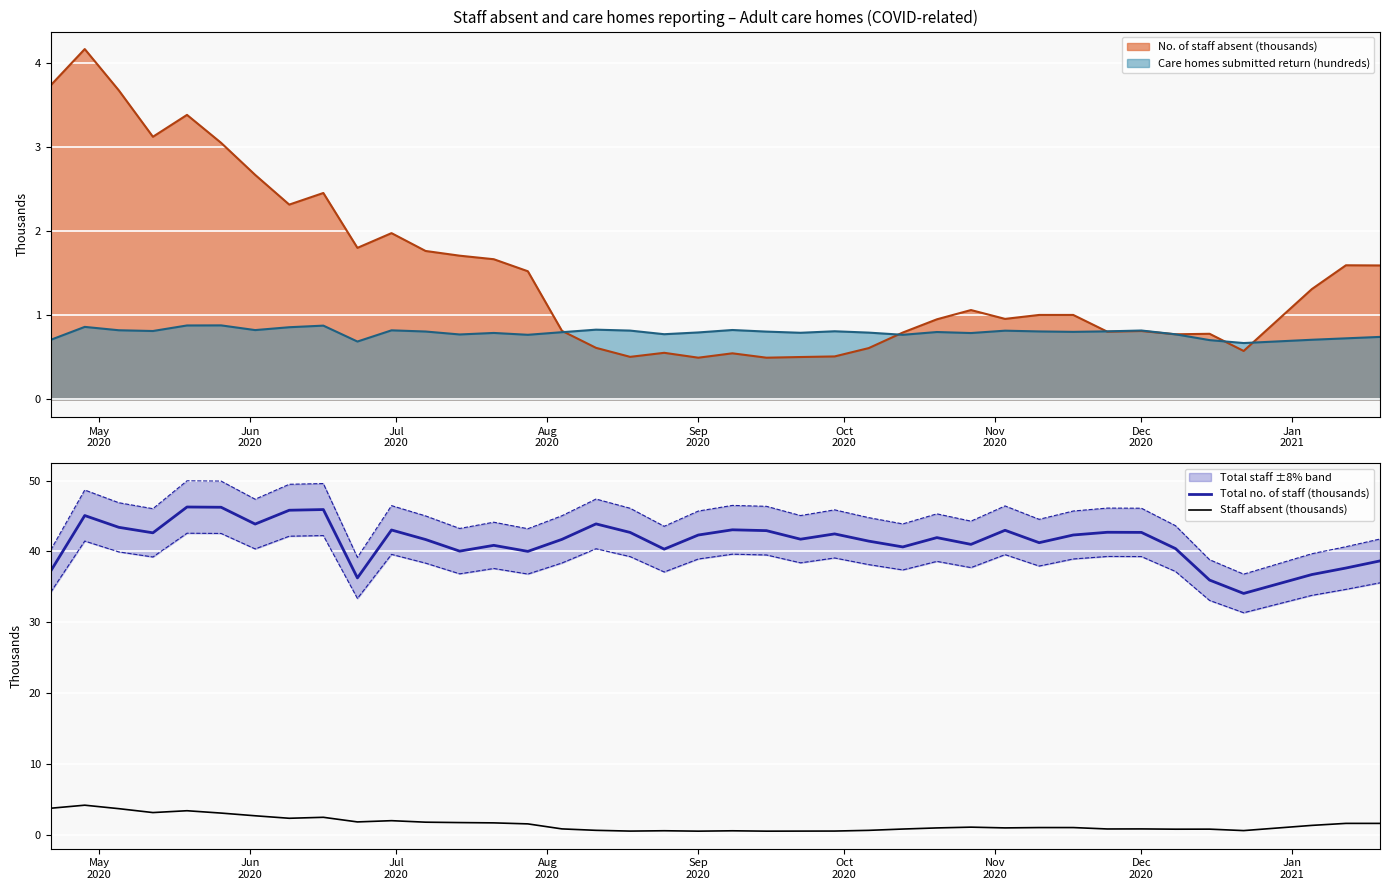

True or false: Staff absent (thousands) and Total no. of staff (thousands) intersect in this chart.

False